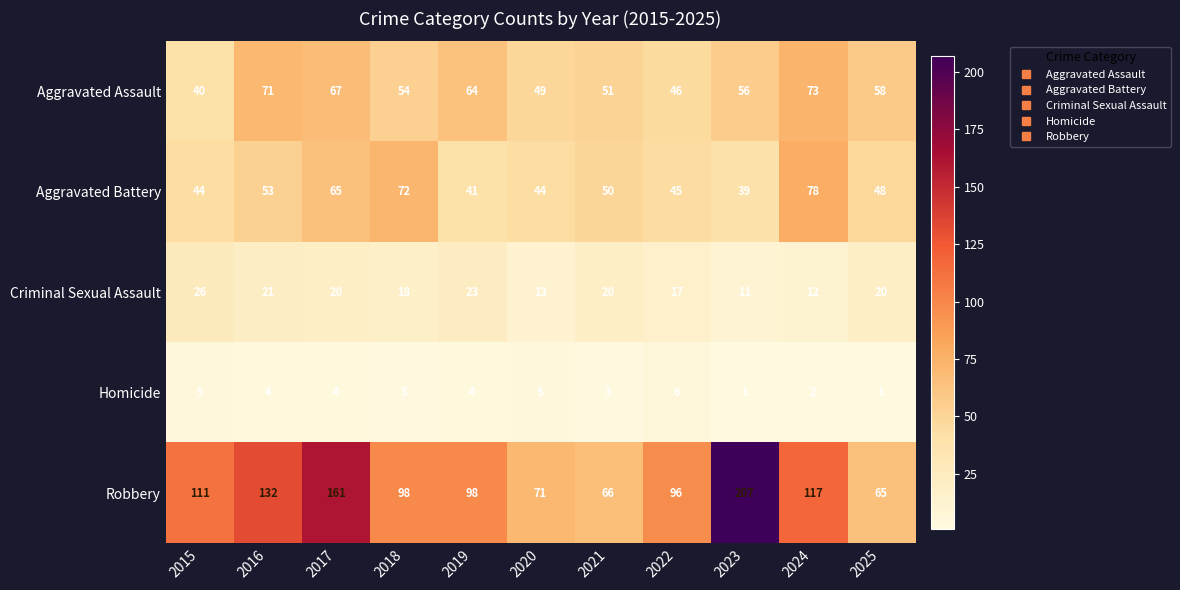

Count the number of categories in the chart.

11